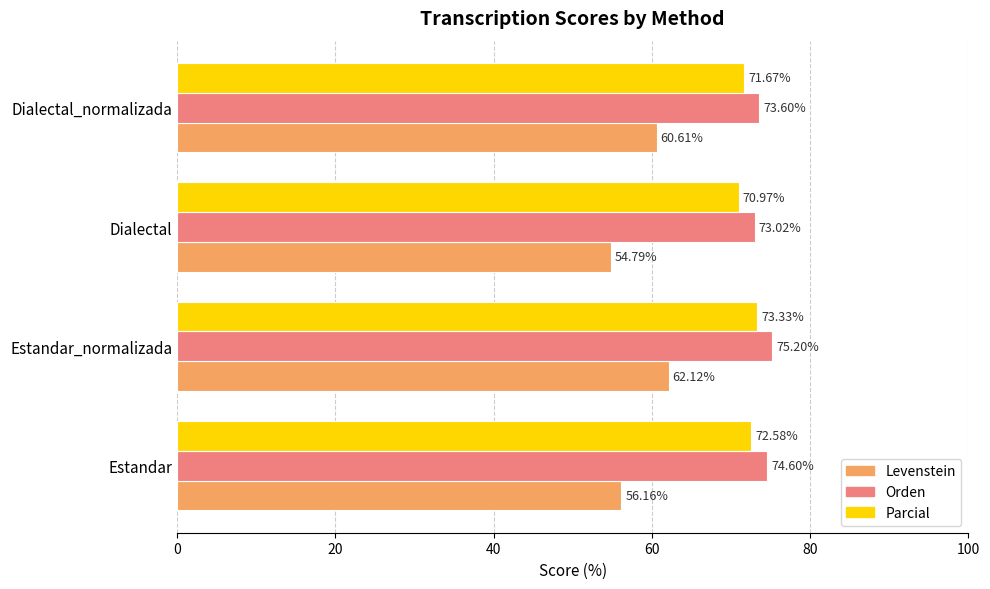

What is the difference between the maximum and second lowest values in the Levenstein series?

6.0